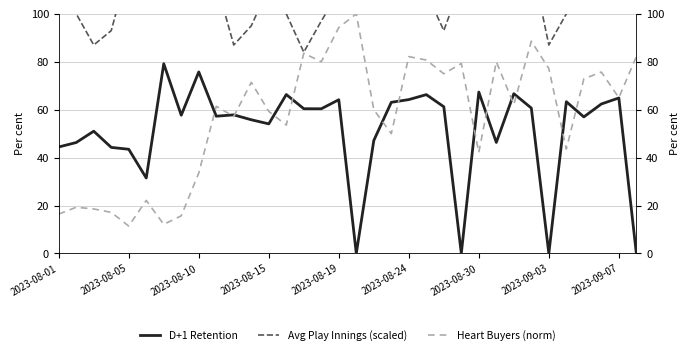

What is the value of the D+1 Retention point at the 15th from the left?

60.4